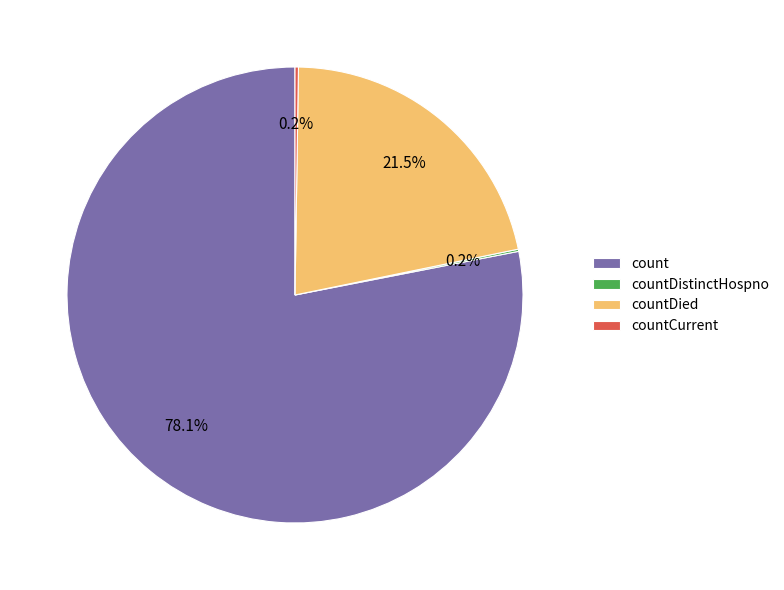

To the nearest percent, what is the difference between the largest and smallest slice percentages?

78%